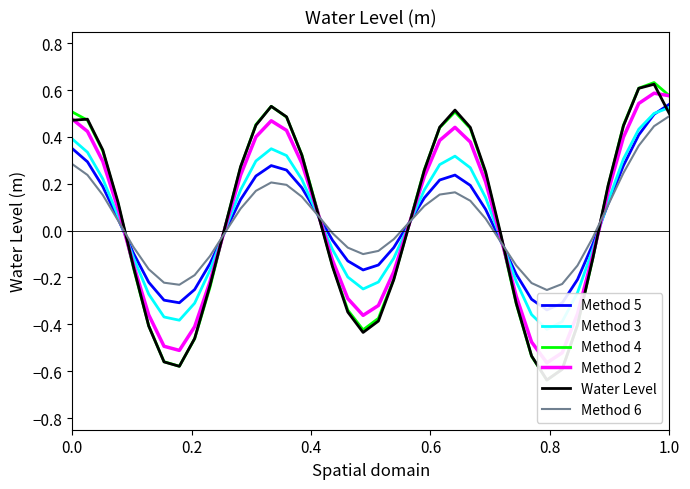

Which series ends up on top after the final intersection of Method 4 and Method 6?

Method 4